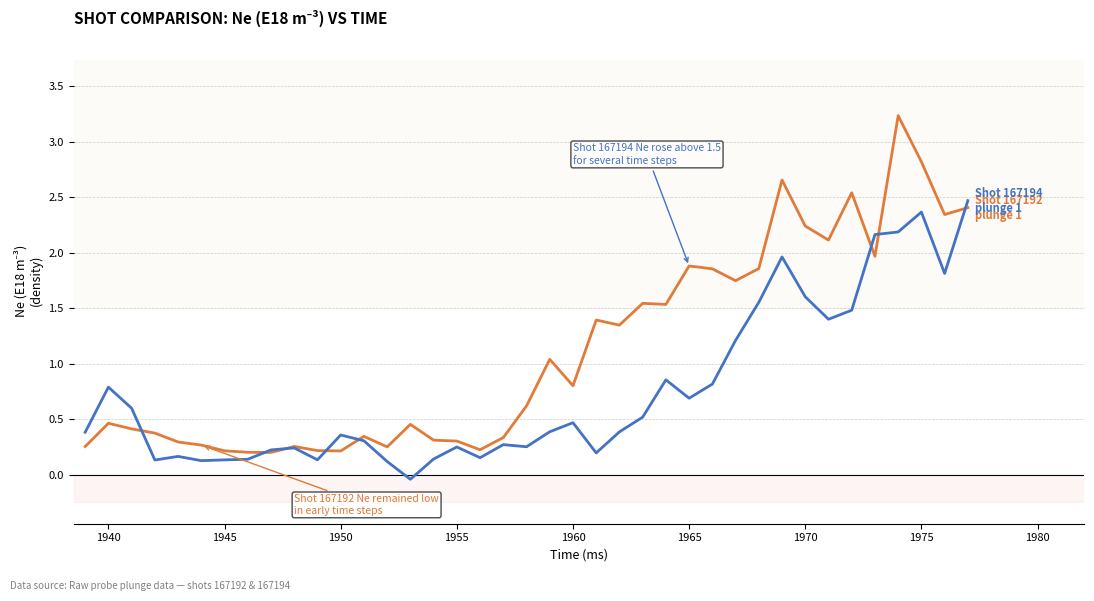

What is the greatest value displayed?

3.2